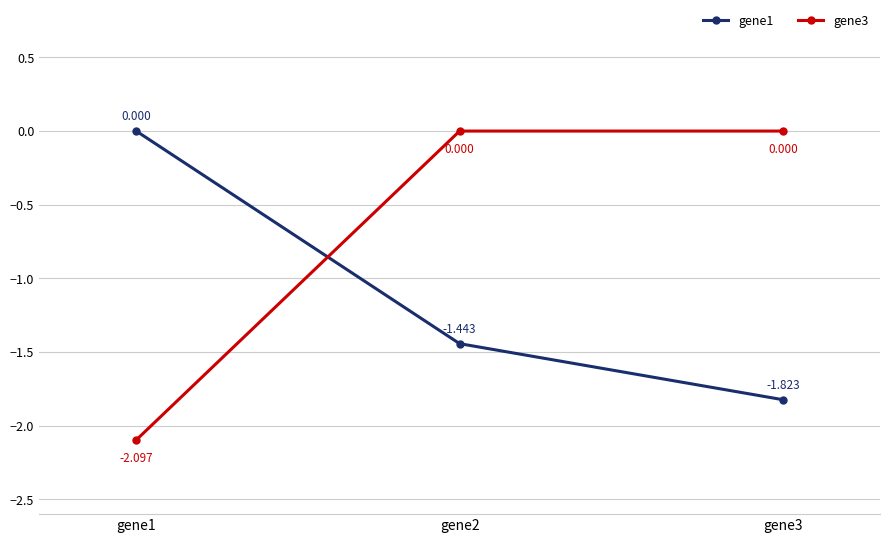

Rank the series at gene3 from lowest to highest value.

gene1, gene3